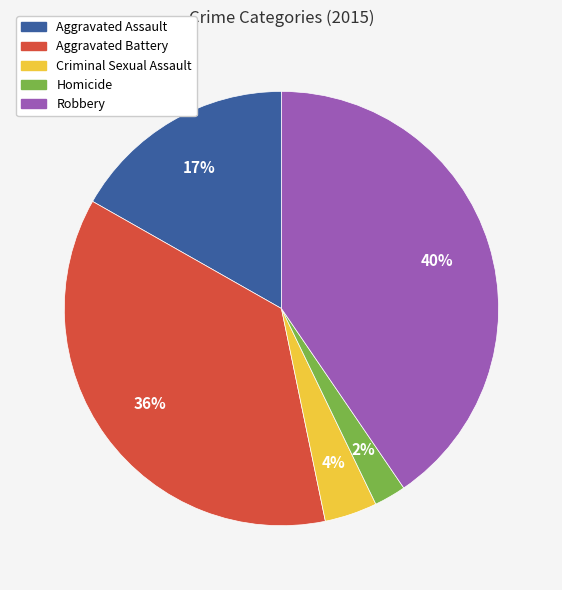

Does Aggravated Assault account for over 50% of the chart?

No